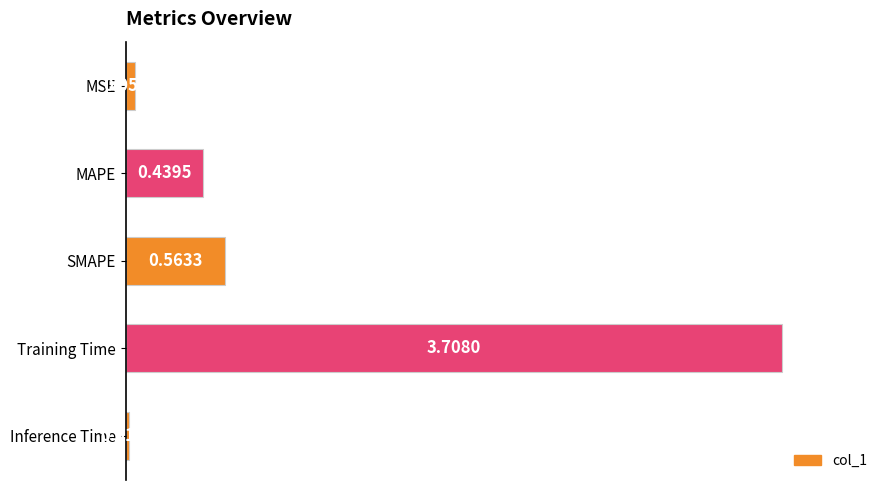

What is the label of the 1st bar from the bottom?

Inference Time